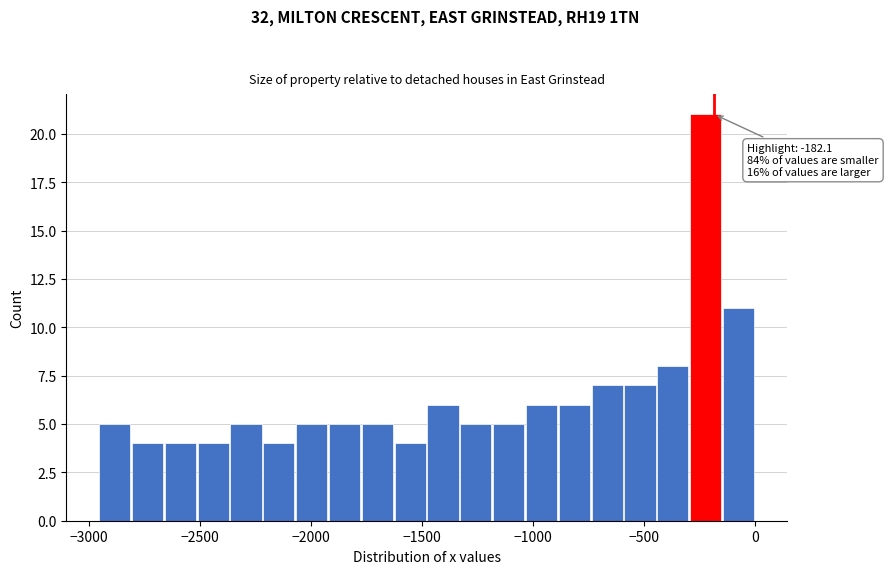

Read against the x-axis, roughly where is the centre of the tallest bar?

-200